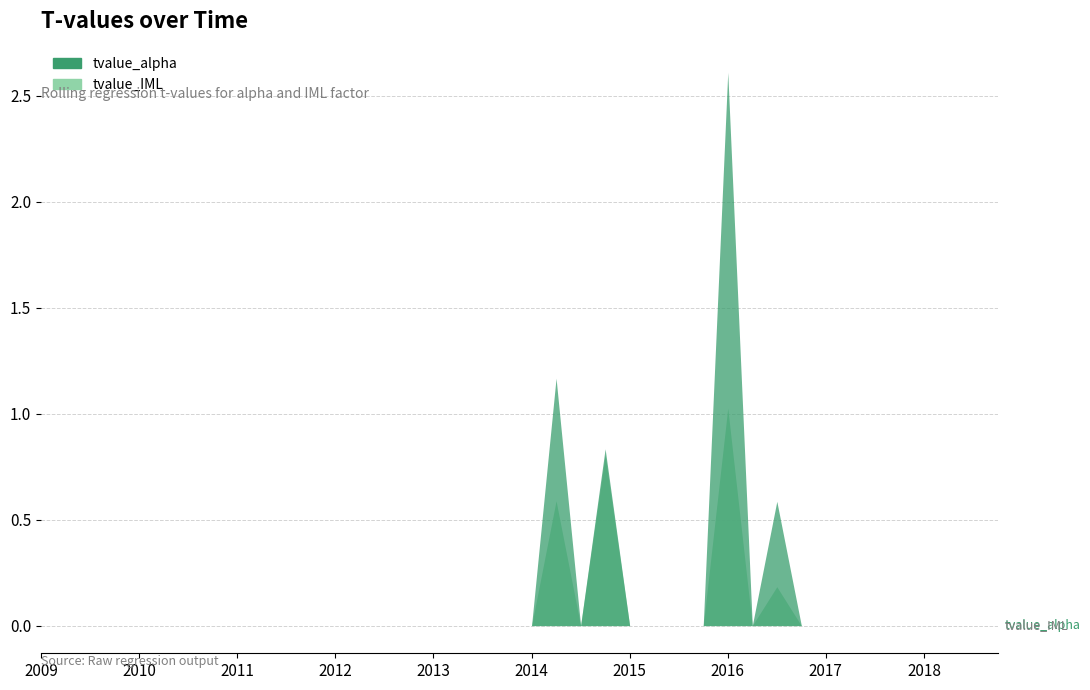

Is it true that tvalue_IML equals -0.0 at 2013-06-30?

True